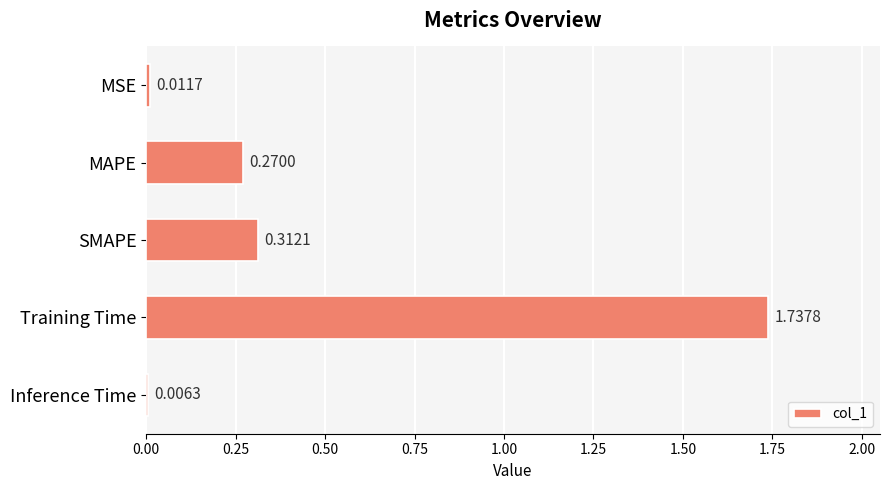

What is the label of the 4th bar from the top?

Training Time